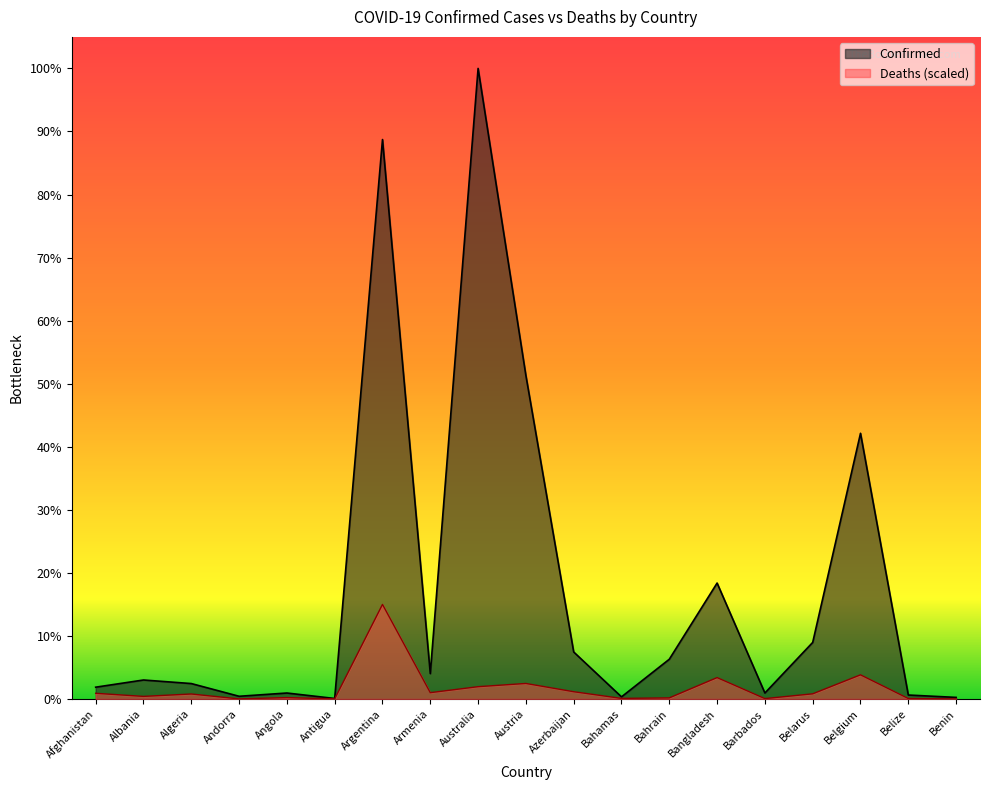

What is the average value of the Confirmed series?

1972344.2